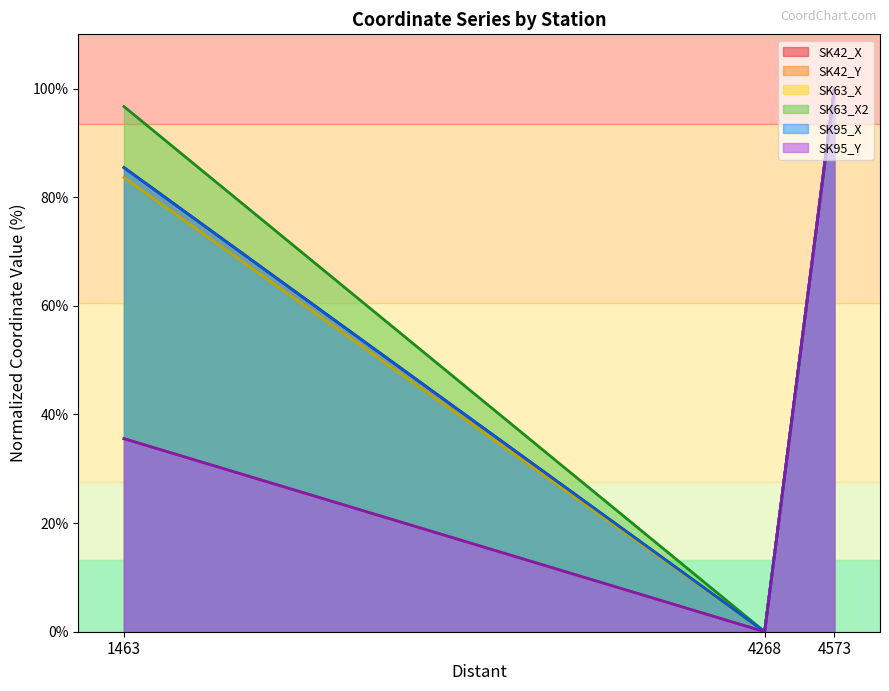

At which label is SK42_X closest to 49?

1463